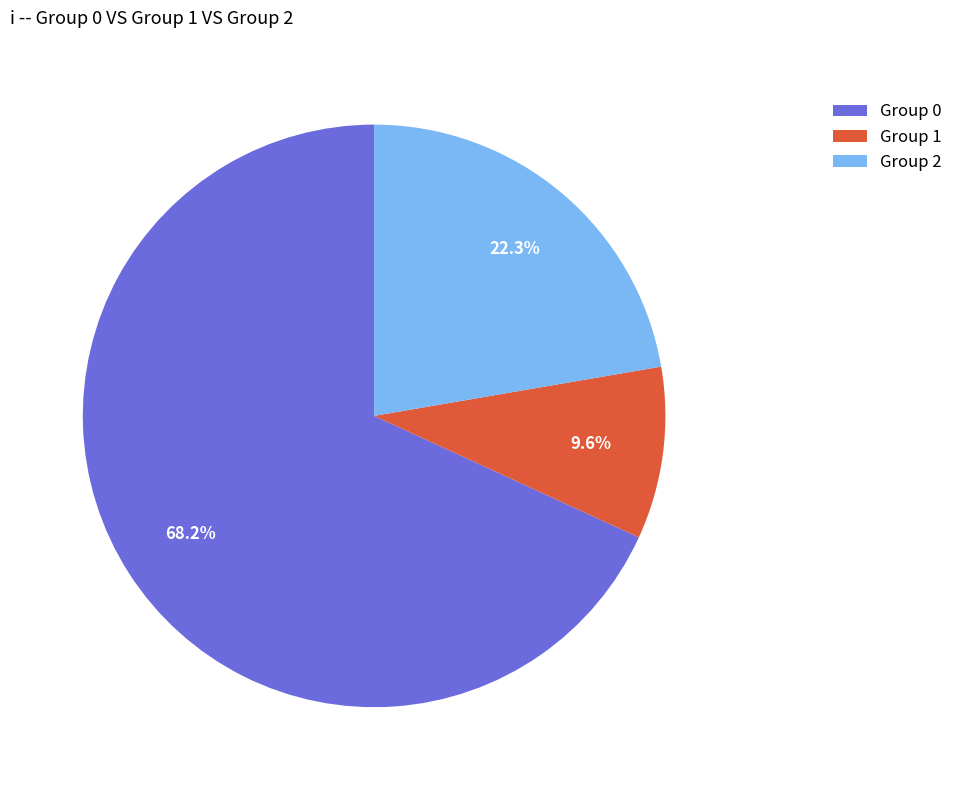

To the nearest percent, what is the difference between the largest and smallest slice percentages?

59%